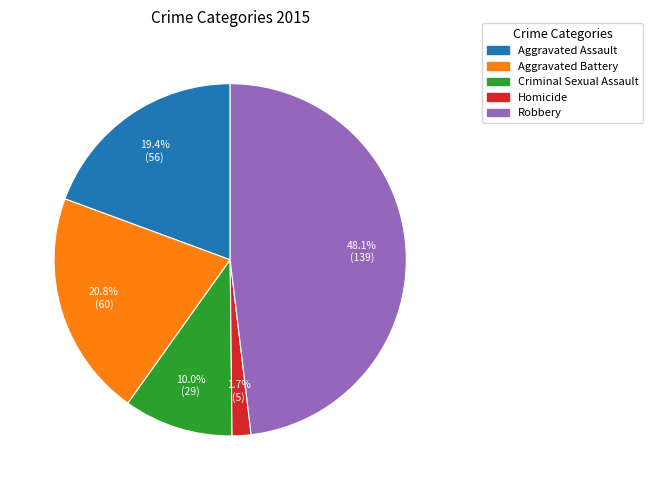

Which has a higher value, Criminal Sexual Assault or Homicide?

Criminal Sexual Assault